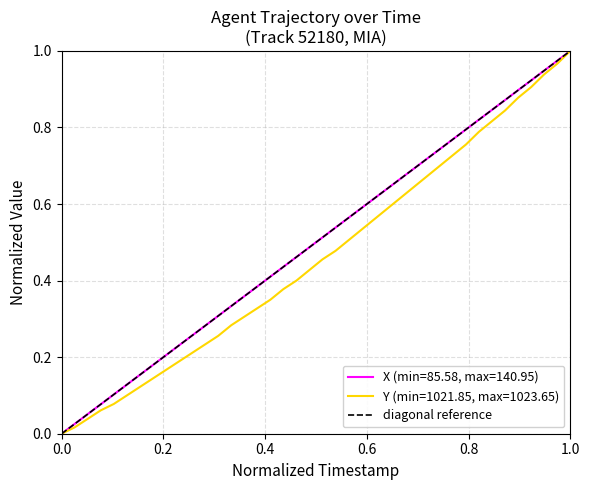

How many lines are shown in the chart?

3